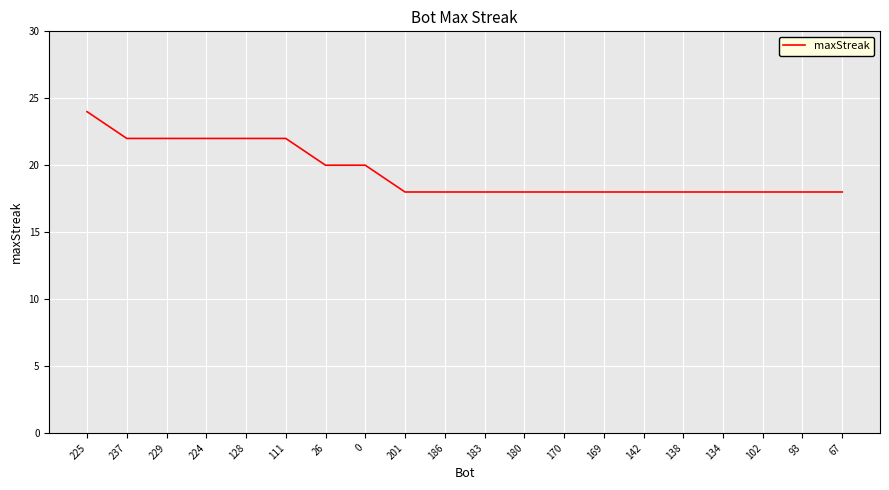

What is the sum of the values at 0 and 180?

38